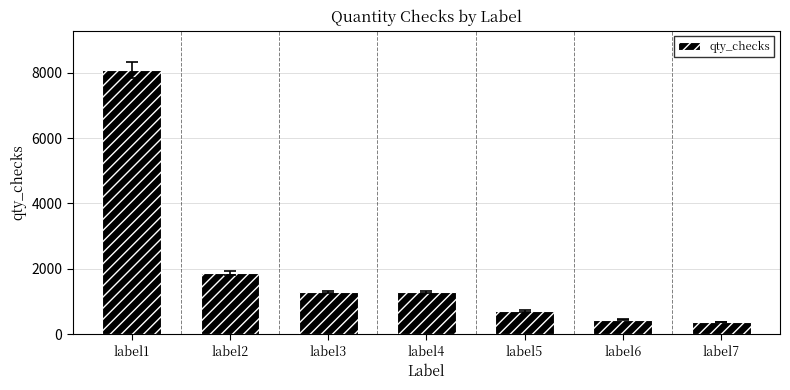

How many categories are shown in the chart?

7